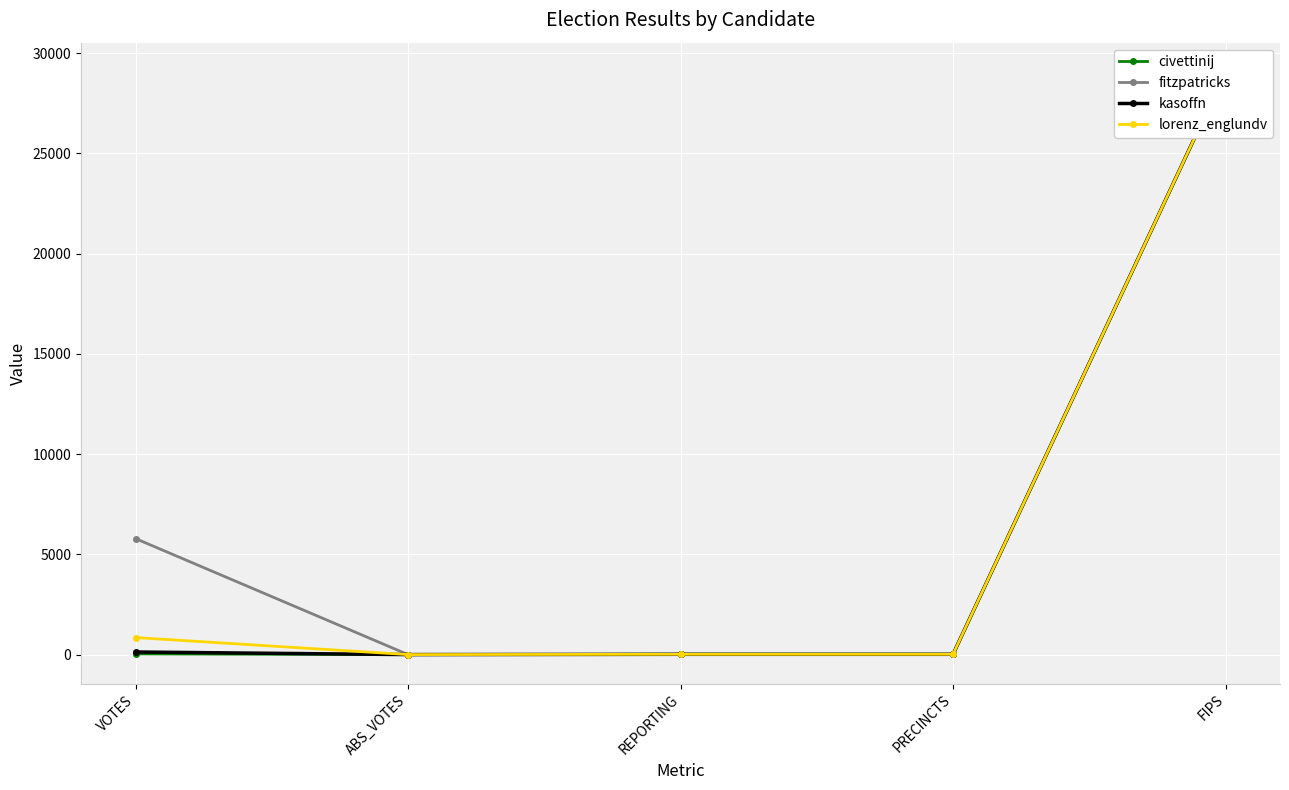

In civettinij, how many points are lower than both neighbors (excluding endpoints)?

1